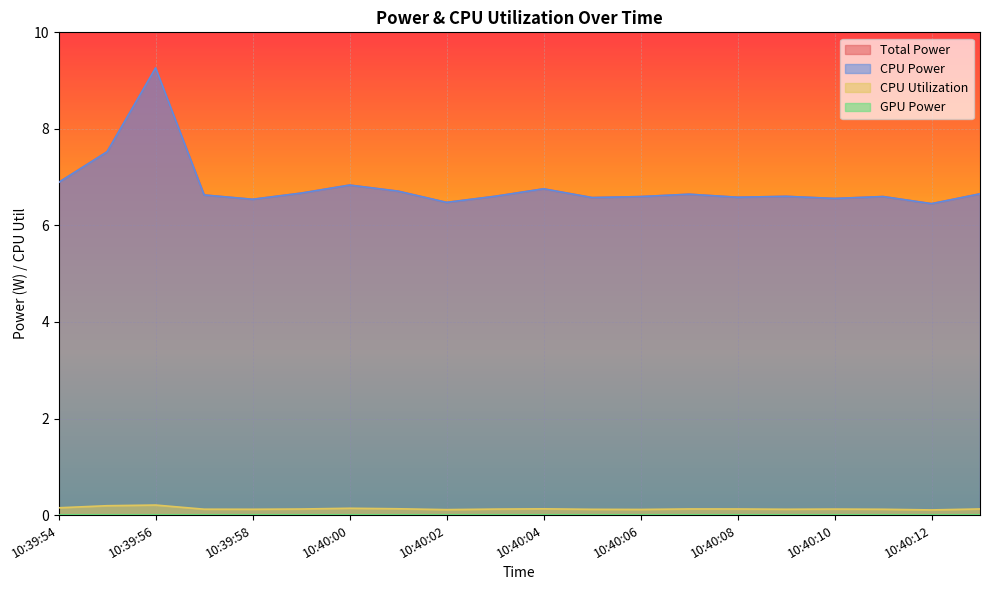

Which category has the highest value in the CPU Utilization series?

10:39:56